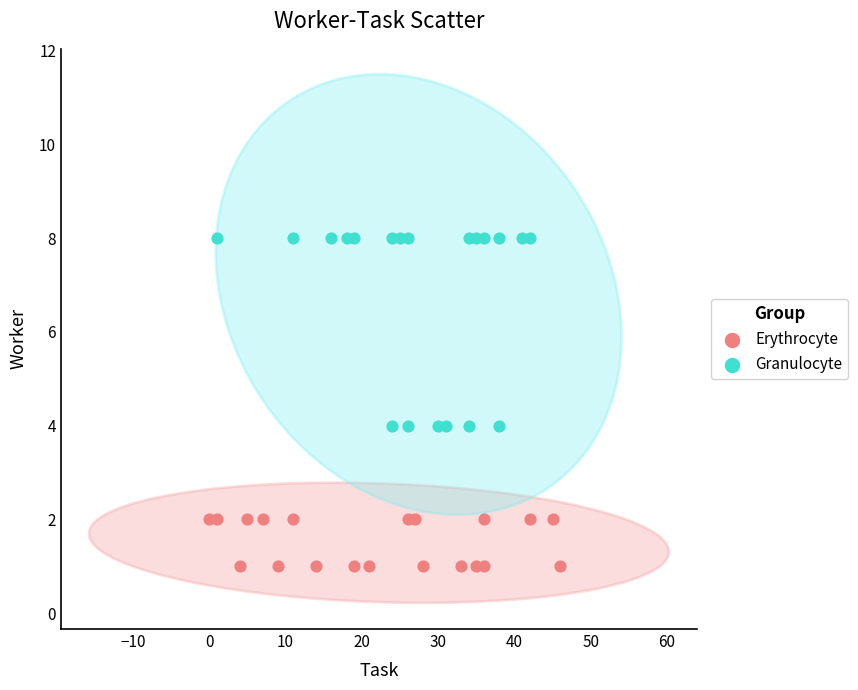

Which series has the largest Y range (max minus min)?

Granulocyte